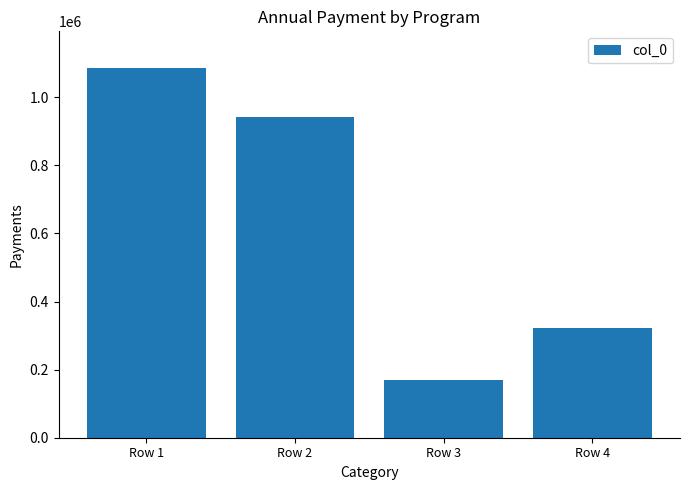

What is the value of the 3rd bar from the left?

169876